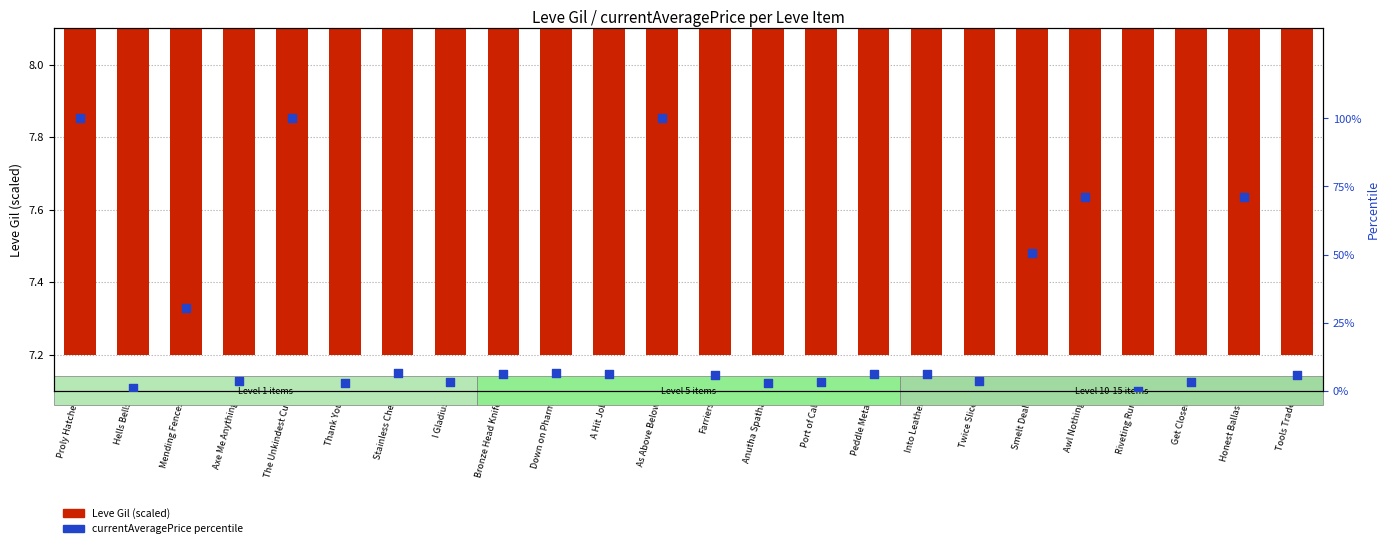

Which series has the largest total across all categories?

currentAveragePrice percentile